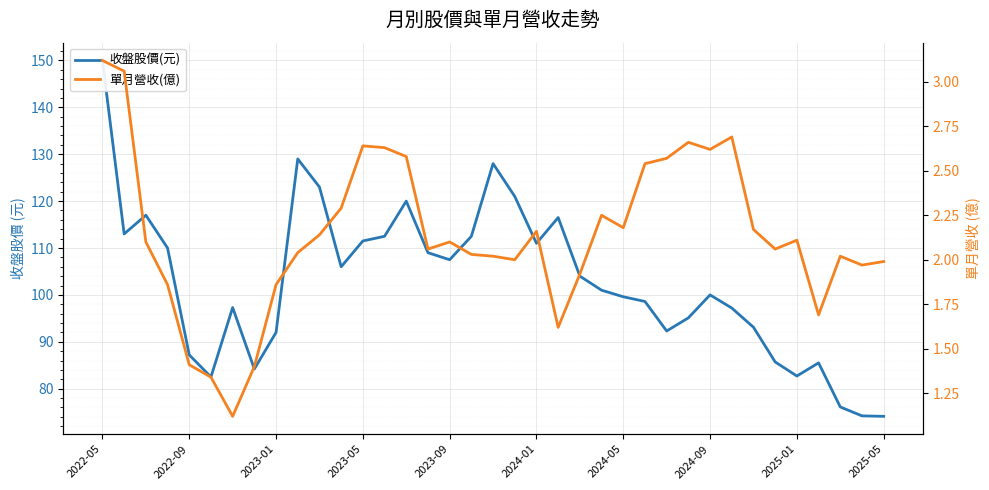

Reading right to left, transcribe all the data shown in this chart.

收盤股價(元): 74.1	74.2	76.1	85.5	82.7	85.7	93.1	97.2	100.0	95.1	92.3	98.6	99.6	101.0	104.0	116.5	111.0	121.0	128.0	112.5	107.5	109.0	120.0	112.5	111.5	106.0	123.0	129.0	92.0	84.2	97.3	82.5	87.2	110.0	117.0	113.0	150.0
單月營收(億): 2.0	2.0	2.0	1.7	2.1	2.1	2.2	2.7	2.6	2.7	2.6	2.5	2.2	2.2	1.9	1.6	2.2	2.0	2.0	2.0	2.1	2.1	2.6	2.6	2.6	2.3	2.1	2.0	1.9	1.4	1.1	1.3	1.4	1.9	2.1	3.1	3.1